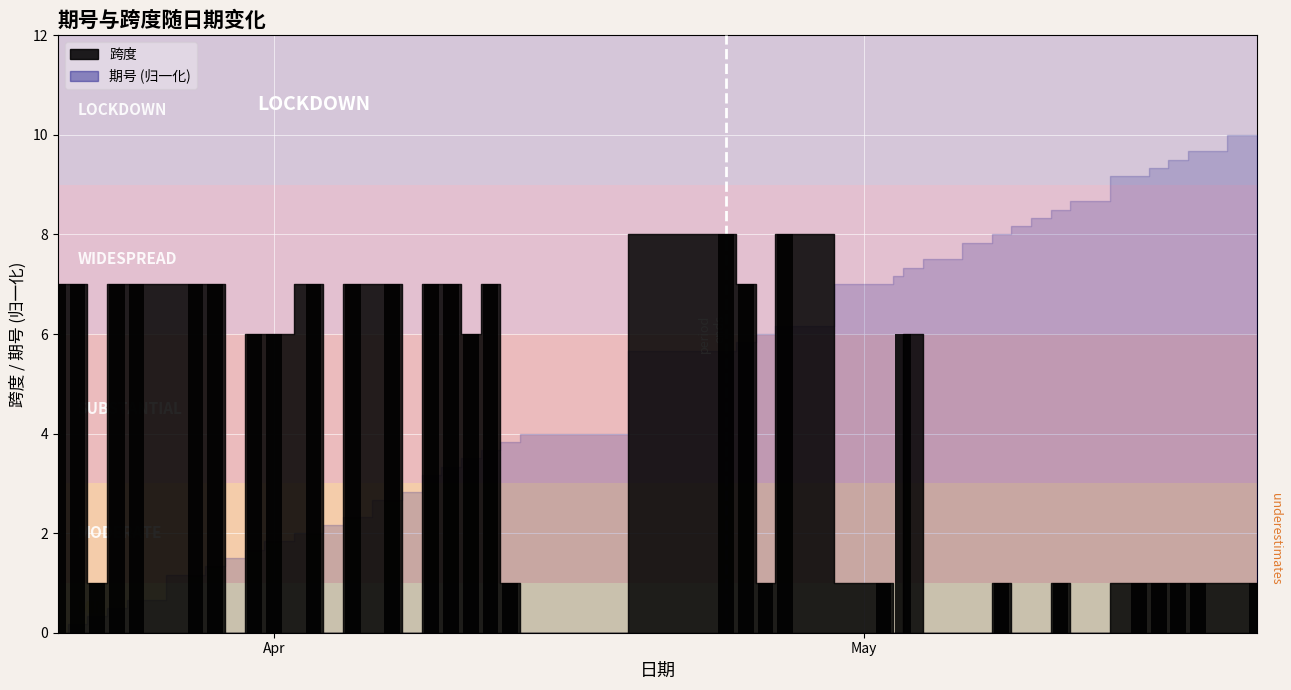

Is it true that the value at 23 is 1?

False